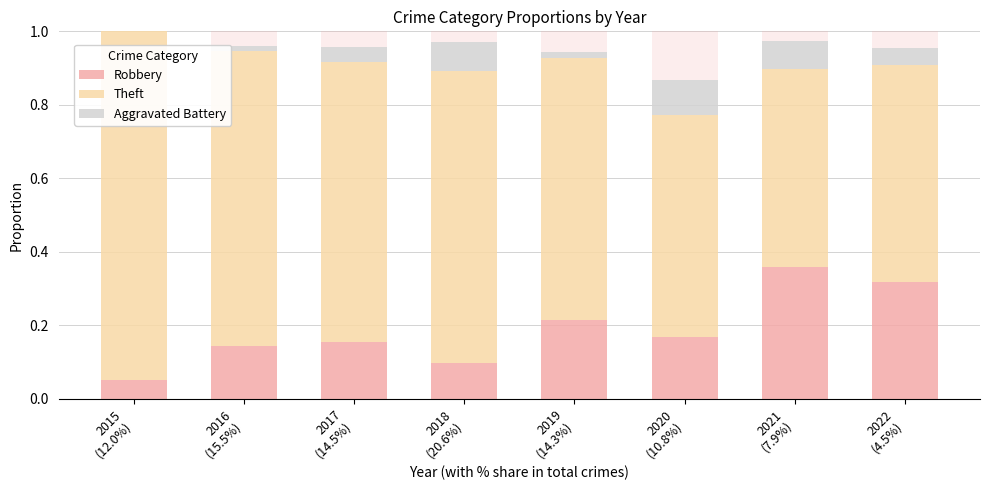

Between 2015
(12.0%) and 2020
(10.8%), which is larger?

2020
(10.8%)